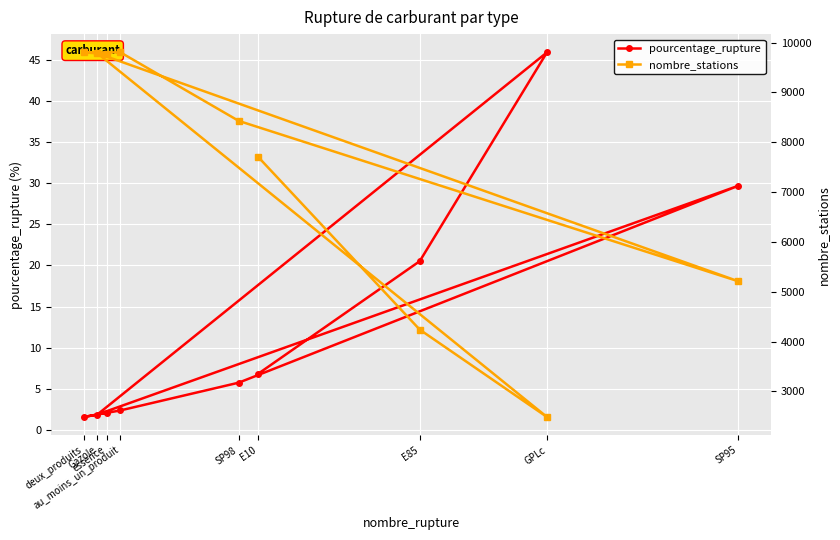

Is this an area chart (filled region under the line)?

No